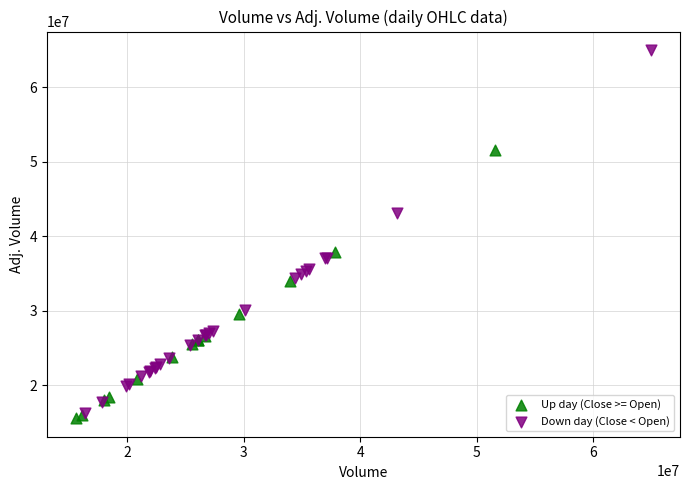

Which series reaches the maximum Y coordinate?

Down day (Close < Open)